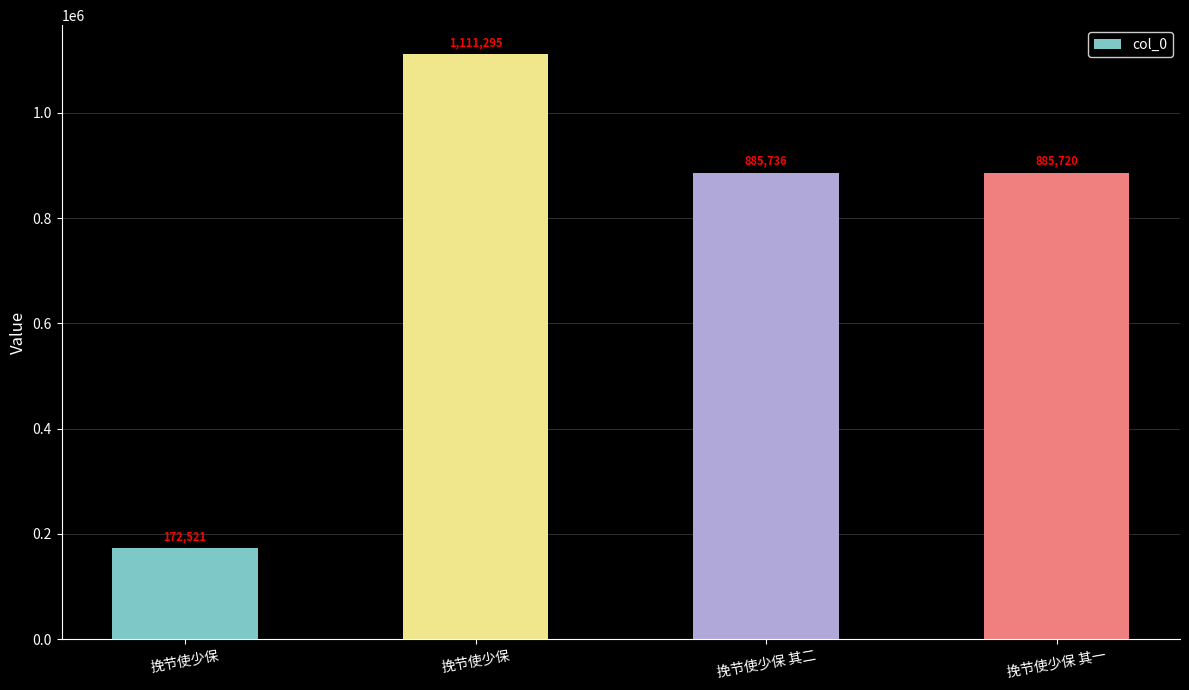

Reading left to right, extract all data points from this chart.

挽节使少保=172521	挽节使少保=1111295	挽节使少保 其二=885736	挽节使少保 其一=885720